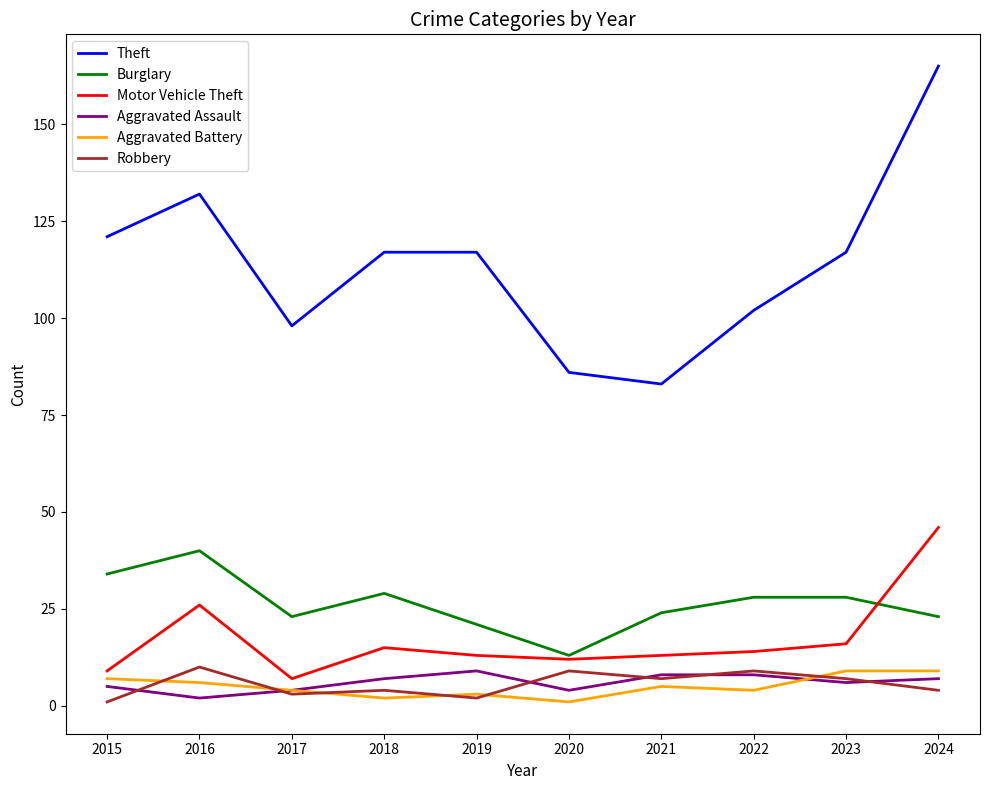

How many series are shown in this chart?

6